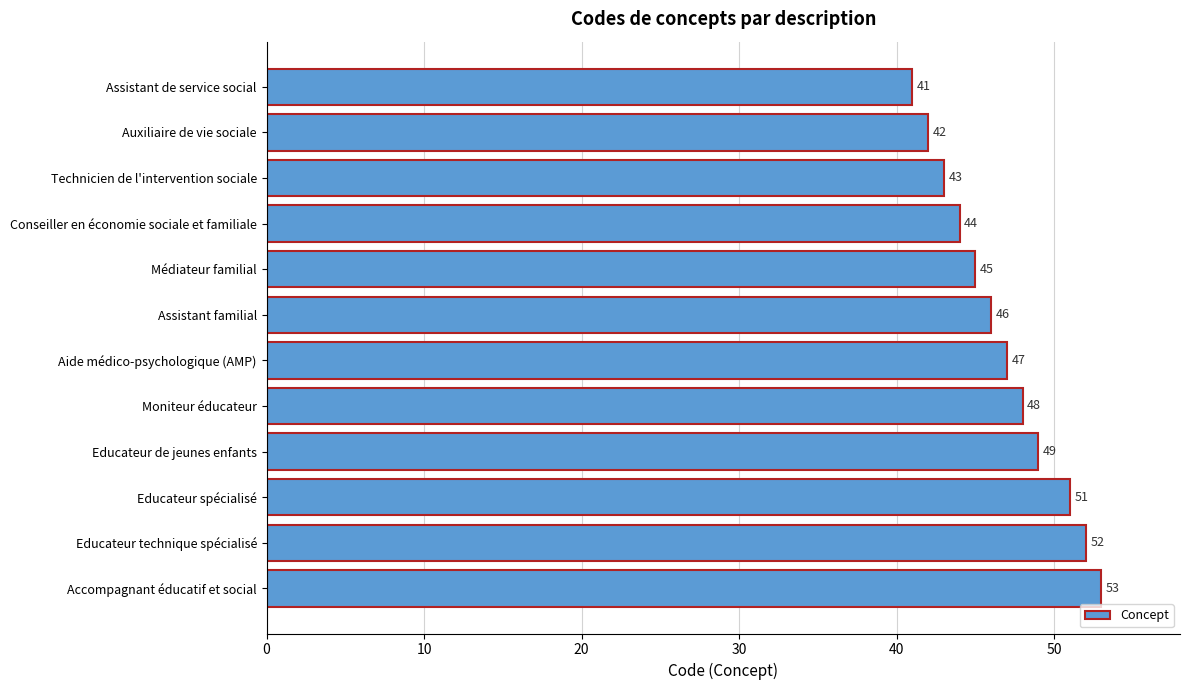

What is the difference between the second highest and second lowest values?

10